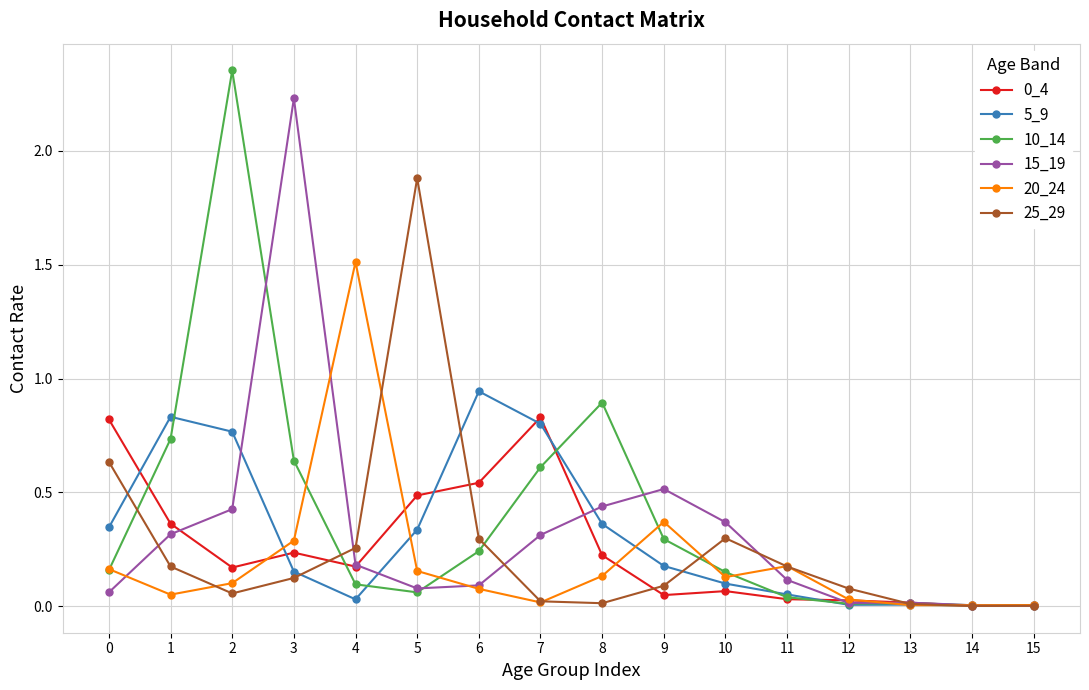

Which series has the widest spread of values?

10_14